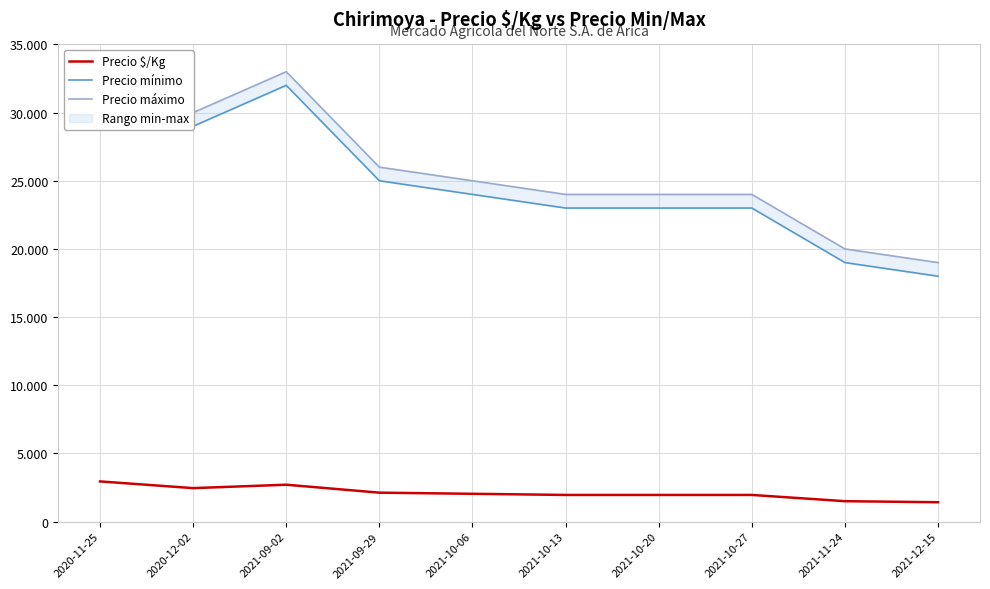

What position from the right is 2021-10-20?

4